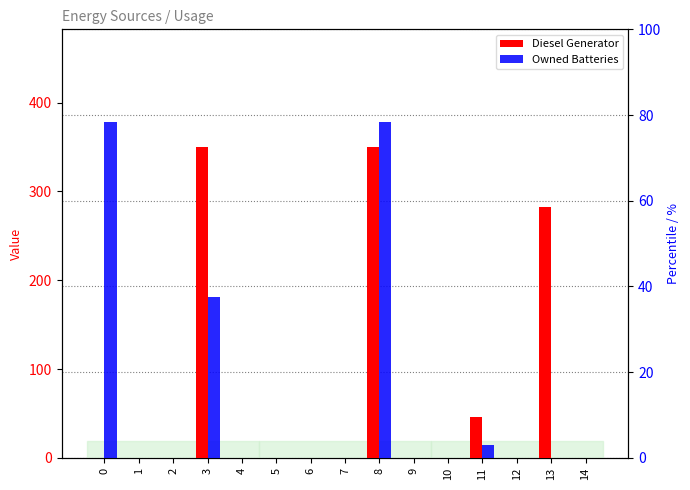

Between 0 and 8, which is larger?

8